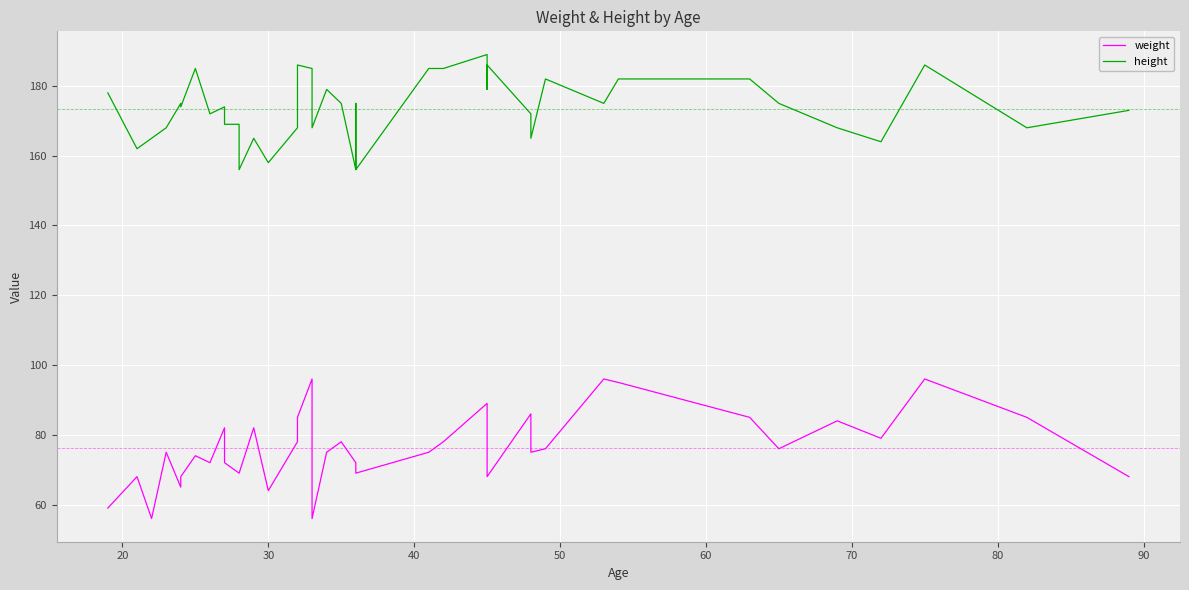

What is the difference between the maximum and second lowest values in the height series?

33